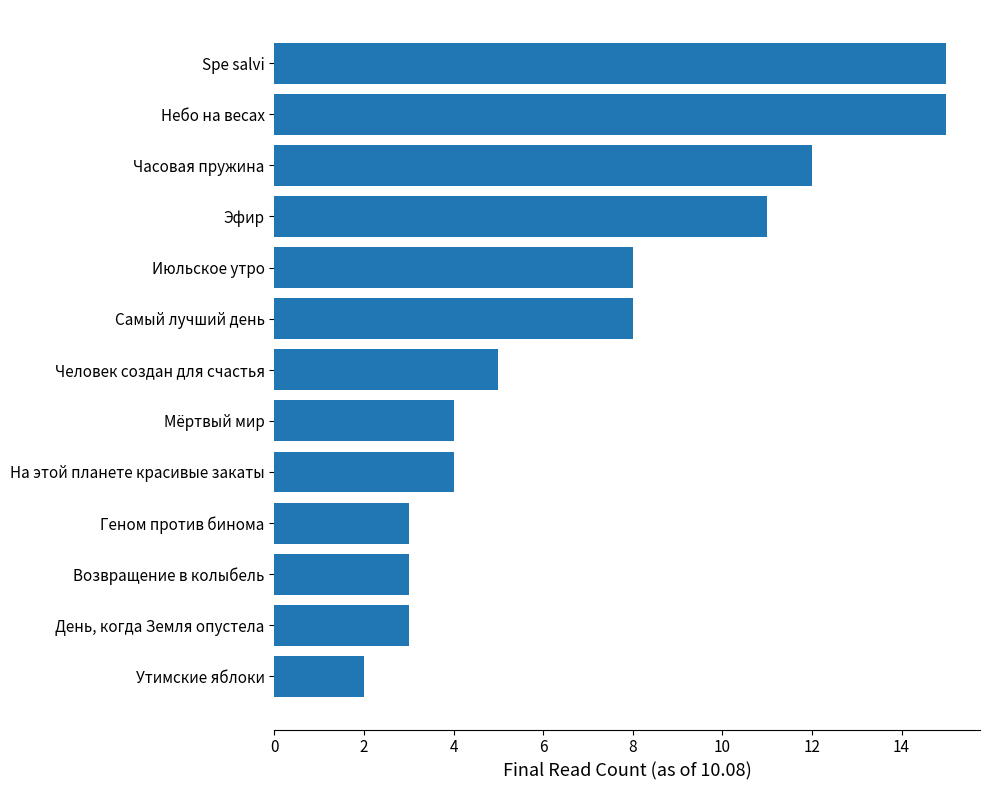

What is the change in value from Утимские яблоки to Возвращение в колыбель?

+1